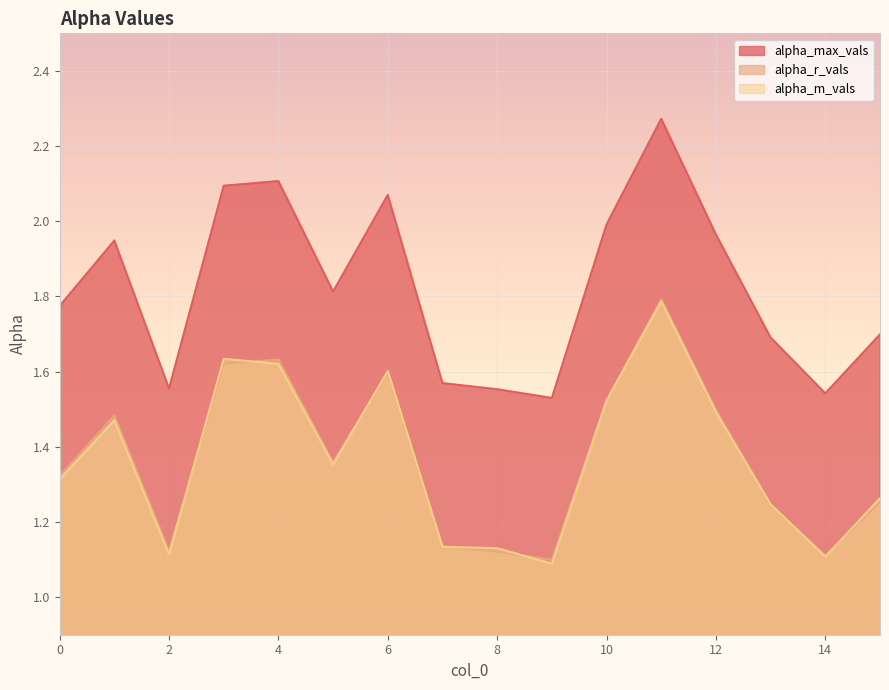

The alpha_m_vals series shows 2.0 at 5. True or false?

False